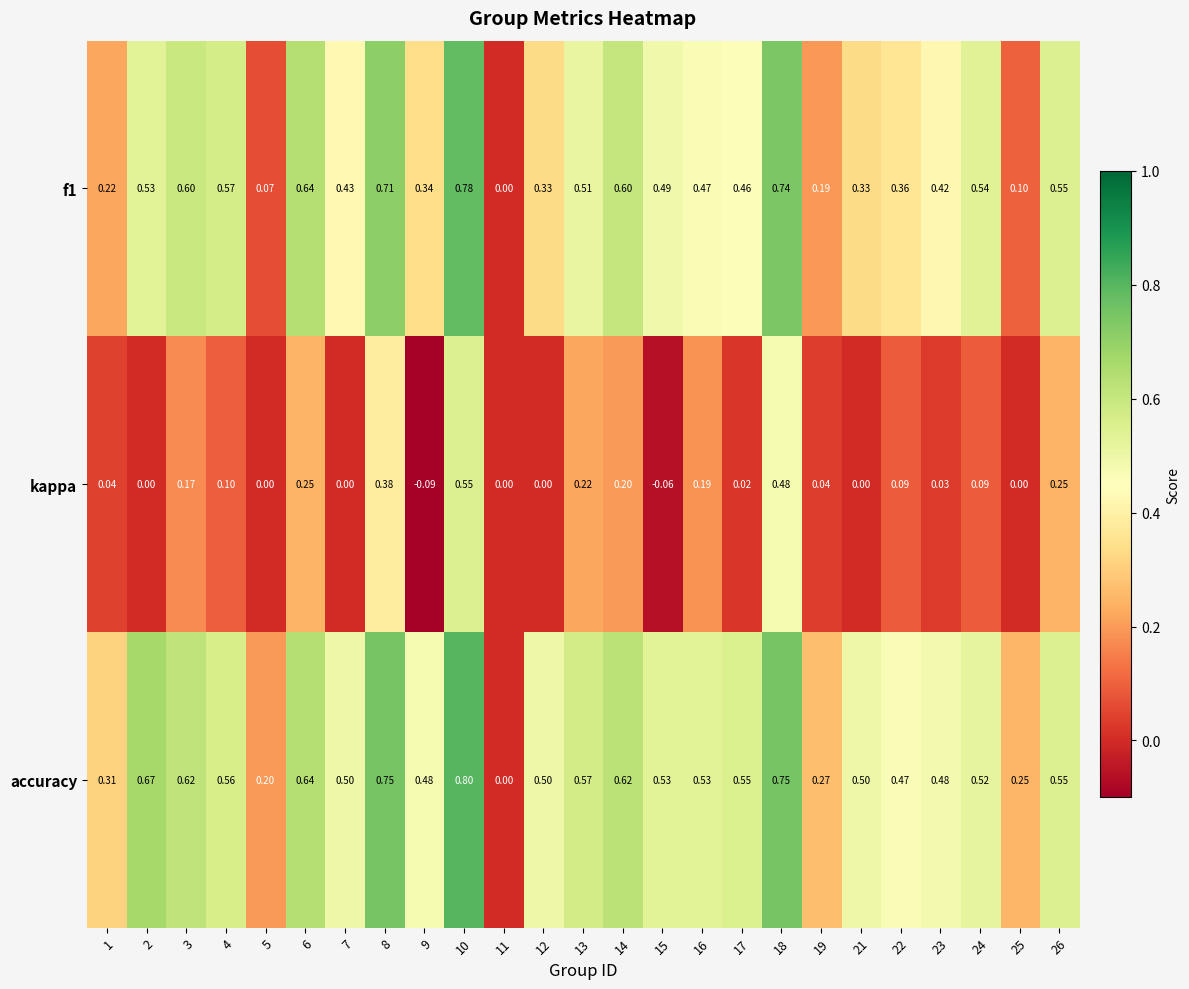

Which series has the largest total across all categories?

accuracy